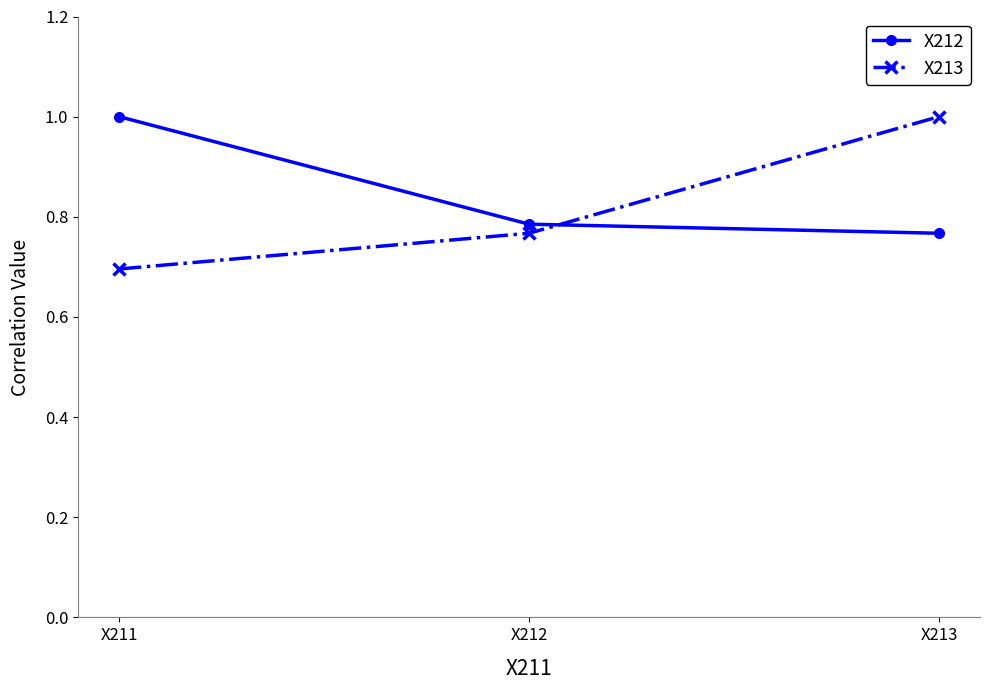

Is the value of X213 at X211 greater than the value of X212 at X211?

No